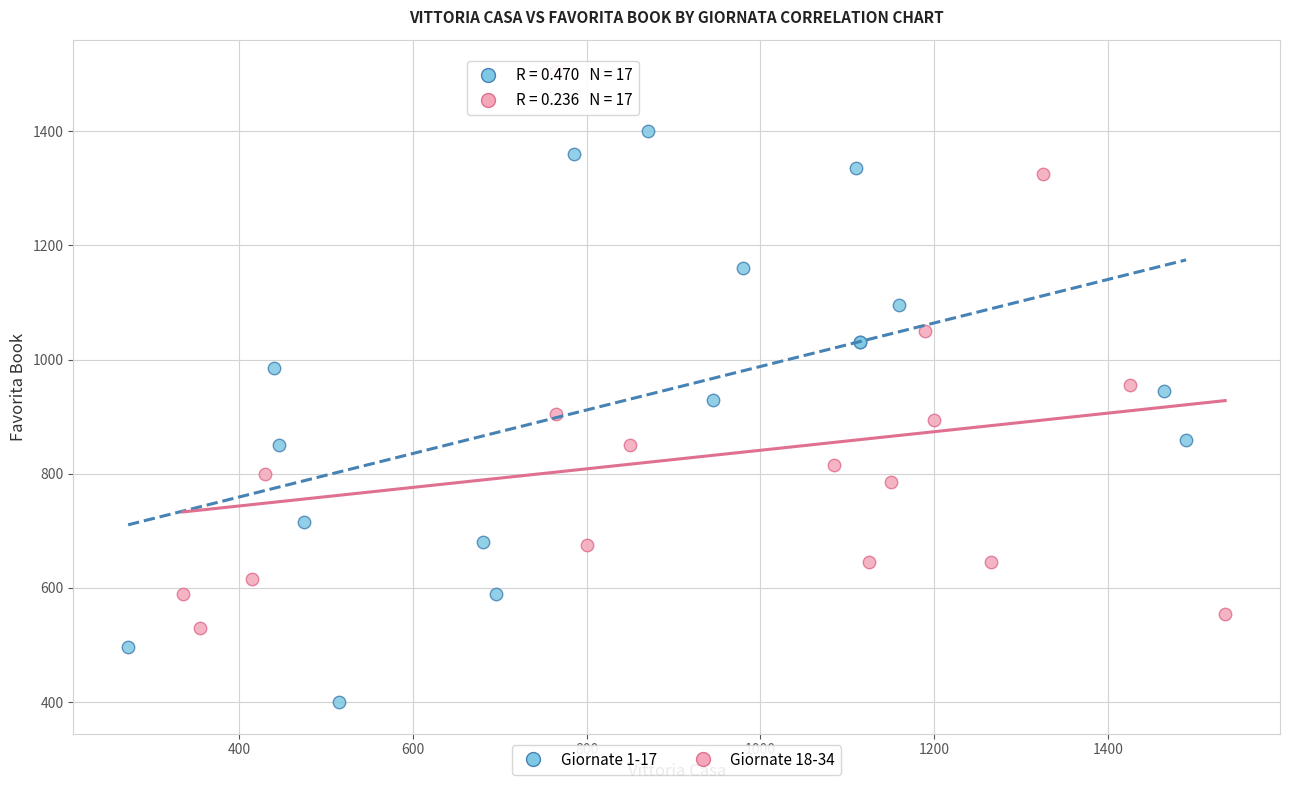

Which series reaches the minimum Y coordinate?

Giornate 1-17